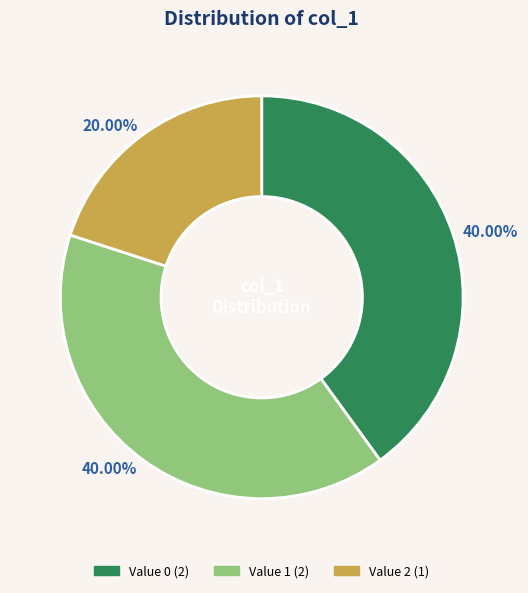

Does any single category account for the majority?

No